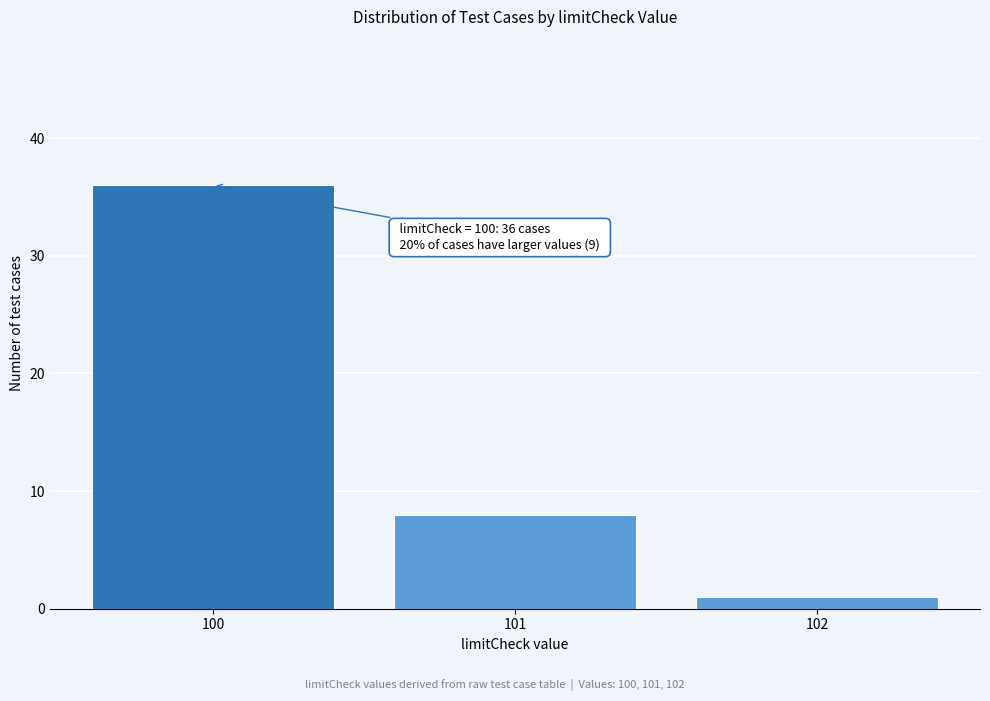

Reading left to right, list all the values displayed in this chart.

100=36	101=8	102=1